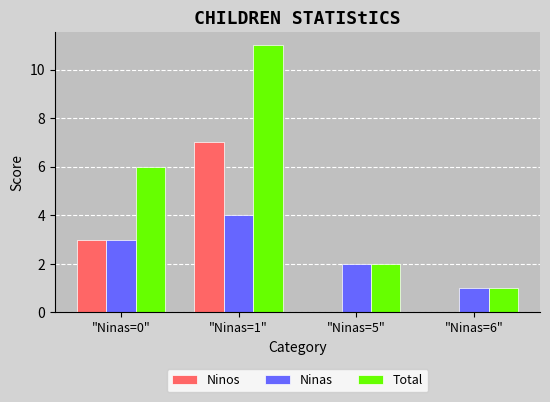

Which series has the largest range (max minus min)?

Total